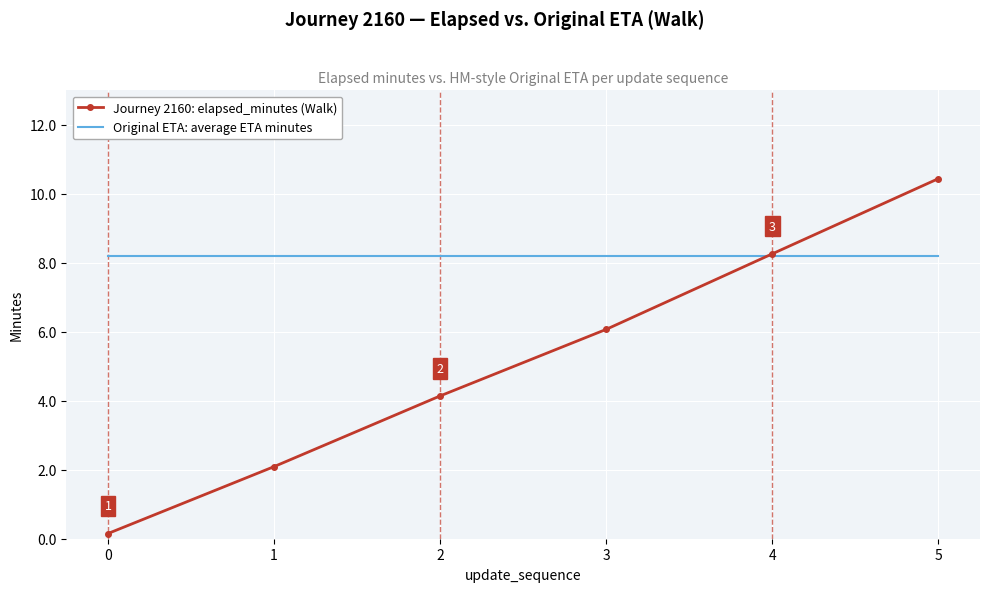

At which category does the chart reach its peak across all series?

5